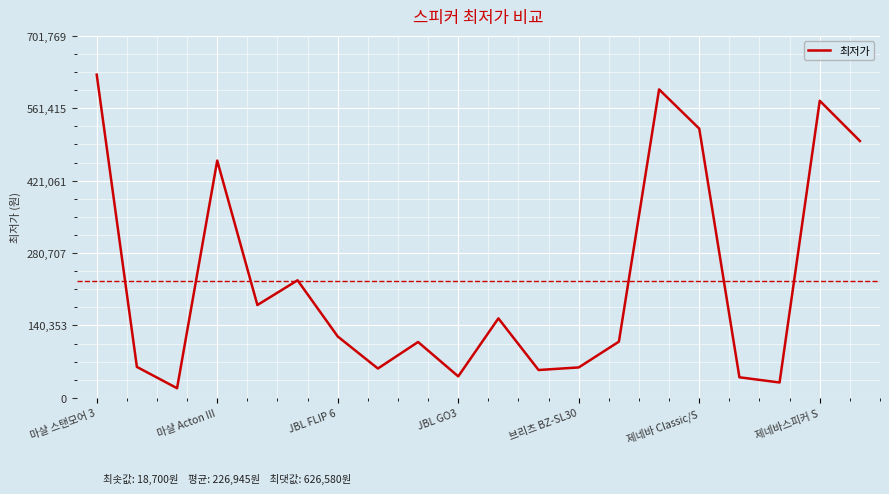

What is the greatest value displayed?

626580